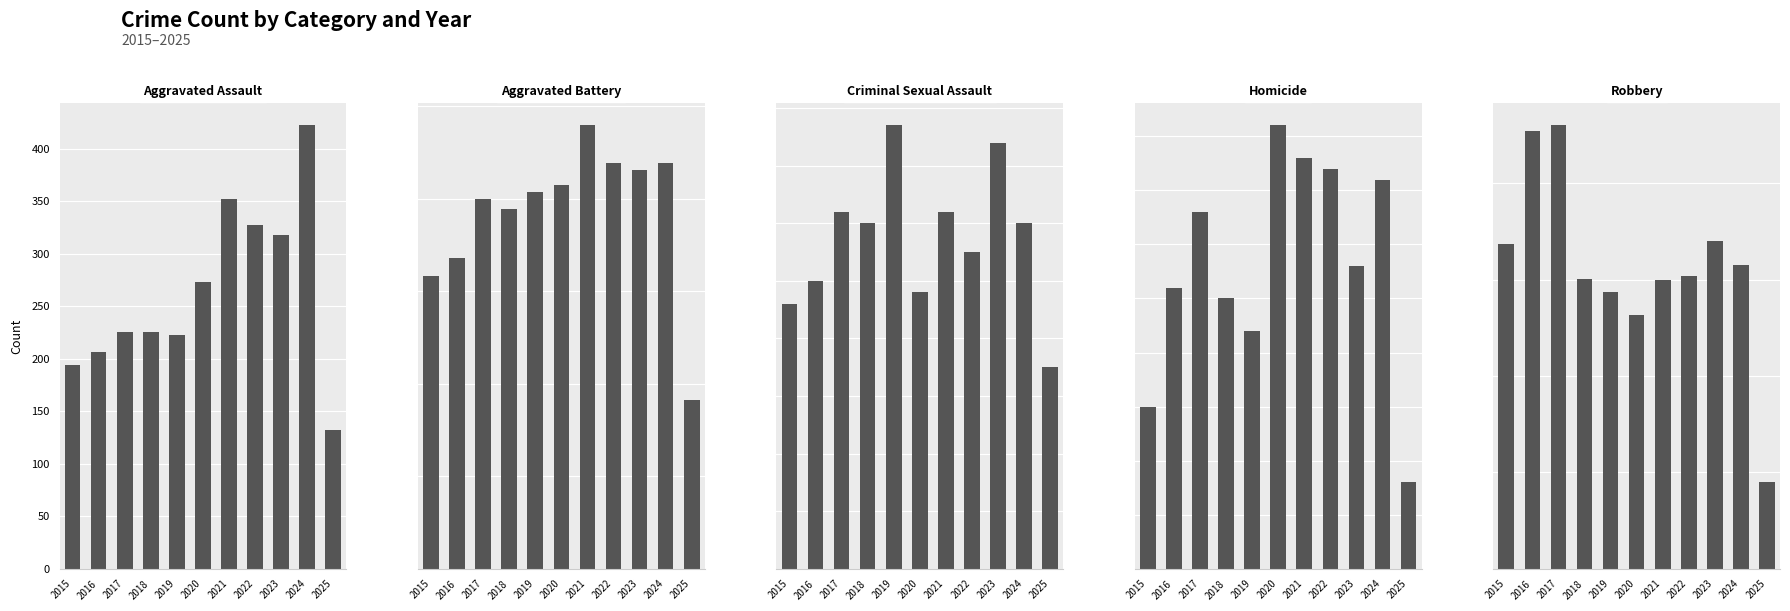

What is the value of the Criminal Sexual Assault bar at the 1st from the left?

46